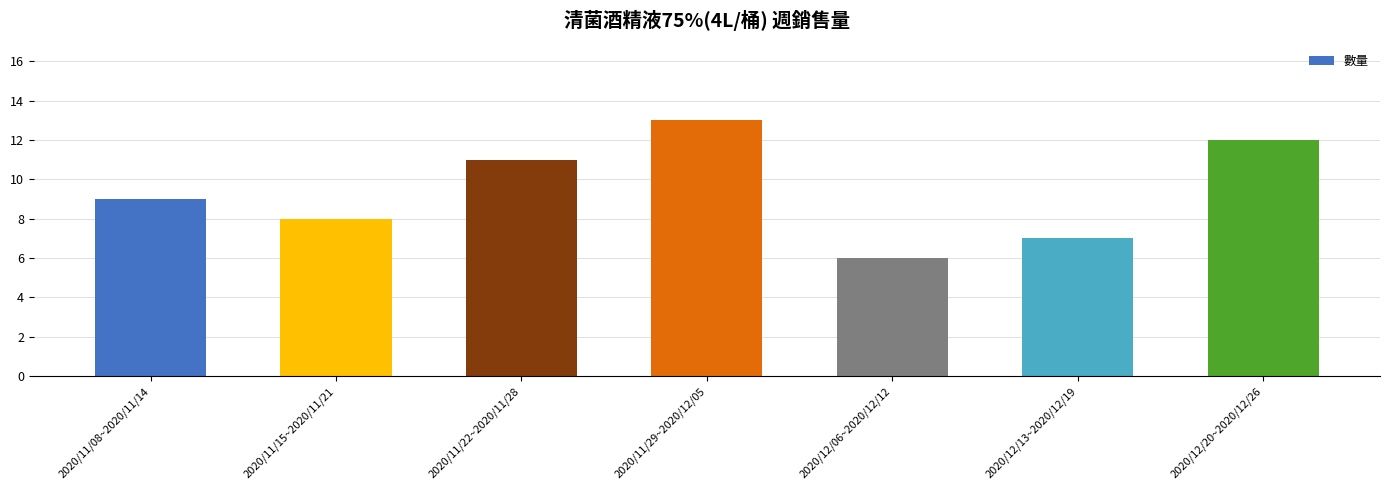

Reading left to right, extract all data points from this chart.

2020/11/08~2020/11/14=9	2020/11/15~2020/11/21=8	2020/11/22~2020/11/28=11	2020/11/29~2020/12/05=13	2020/12/06~2020/12/12=6	2020/12/13~2020/12/19=7	2020/12/20~2020/12/26=12